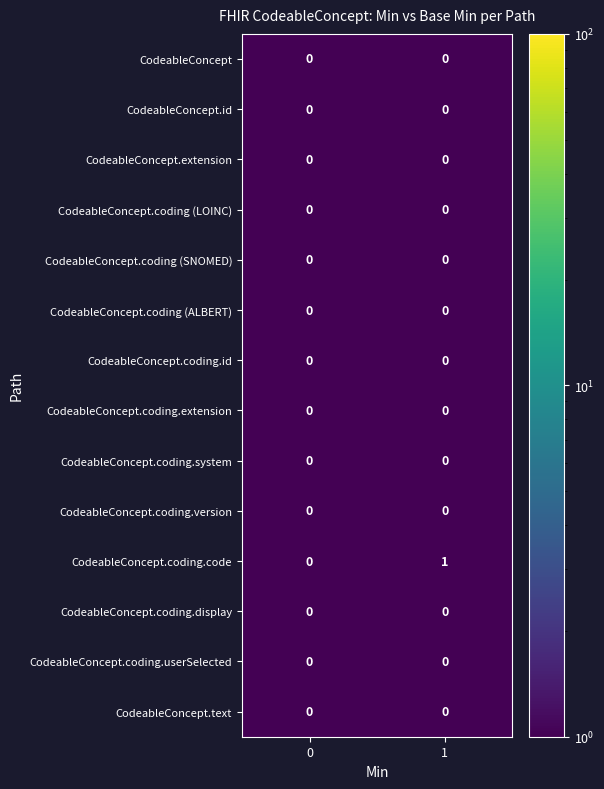

Reading left to right, transcribe all the data shown in this chart.

CodeableConcept: 0=0	1=0
CodeableConcept.id: 0=0	1=0
CodeableConcept.extension: 0=0	1=0
CodeableConcept.coding (LOINC): 0=0	1=0
CodeableConcept.coding (SNOMED): 0=0	1=0
CodeableConcept.coding (ALBERT): 0=0	1=0
CodeableConcept.coding.id: 0=0	1=0
CodeableConcept.coding.extension: 0=0	1=0
CodeableConcept.coding.system: 0=0	1=0
CodeableConcept.coding.version: 0=0	1=0
CodeableConcept.coding.code: 0=0	1=1
CodeableConcept.coding.display: 0=0	1=0
CodeableConcept.coding.userSelected: 0=0	1=0
CodeableConcept.text: 0=0	1=0